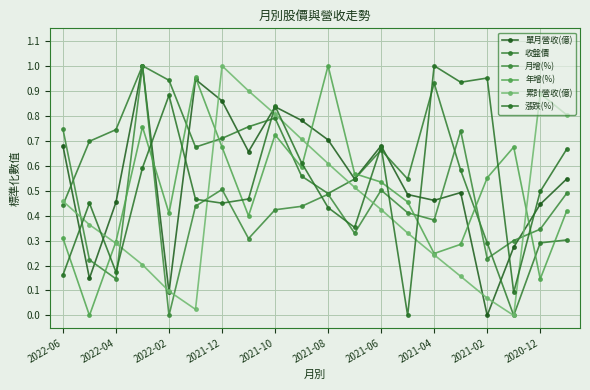

Reading right to left, list all the values displayed in this chart.

單月營收(億): 0.5	0.4	0.3	0.0	0.5	0.5	0.5	0.7	0.5	0.7	0.8	0.8	0.7	0.9	0.9	0.1	1.0	0.5	0.1	0.7
收盤價: 0.3	0.3	0.0	0.3	0.6	0.9	0.5	0.7	0.5	0.5	0.6	0.8	0.8	0.7	0.7	0.9	1.0	0.7	0.7	0.4
月增(%): 0.5	0.3	0.3	0.2	0.7	0.4	0.4	0.5	0.3	0.5	0.4	0.4	0.3	0.5	0.4	0.0	1.0	0.1	0.2	0.7
年增(%): 0.4	0.1	0.7	0.6	0.3	0.2	0.5	0.5	0.6	1.0	0.6	0.7	0.4	0.7	1.0	0.4	0.8	0.3	0.0	0.3
累計營收(億): 0.8	0.9	0.0	0.1	0.2	0.2	0.3	0.4	0.5	0.6	0.7	0.8	0.9	1.0	0.0	0.1	0.2	0.3	0.4	0.5
漲跌(%): 0.7	0.5	0.1	1.0	0.9	1.0	0.0	0.7	0.4	0.4	0.6	0.8	0.5	0.4	0.5	0.9	0.6	0.2	0.4	0.2